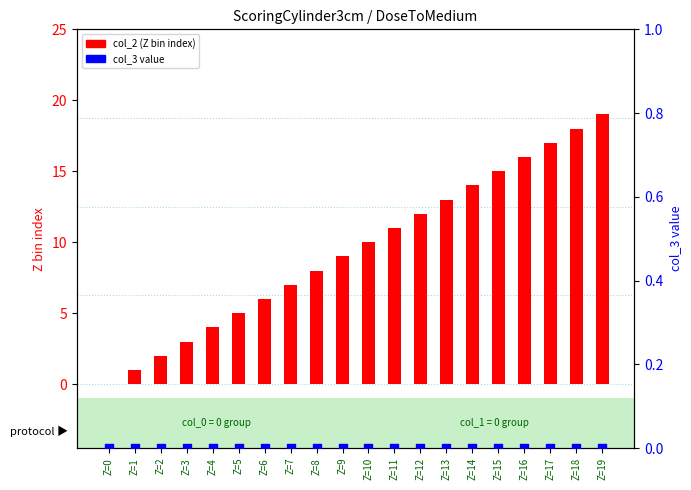

Is the value of col_2 (Z bin) at Z=14 greater than the value of col_3 value at Z=12?

Yes